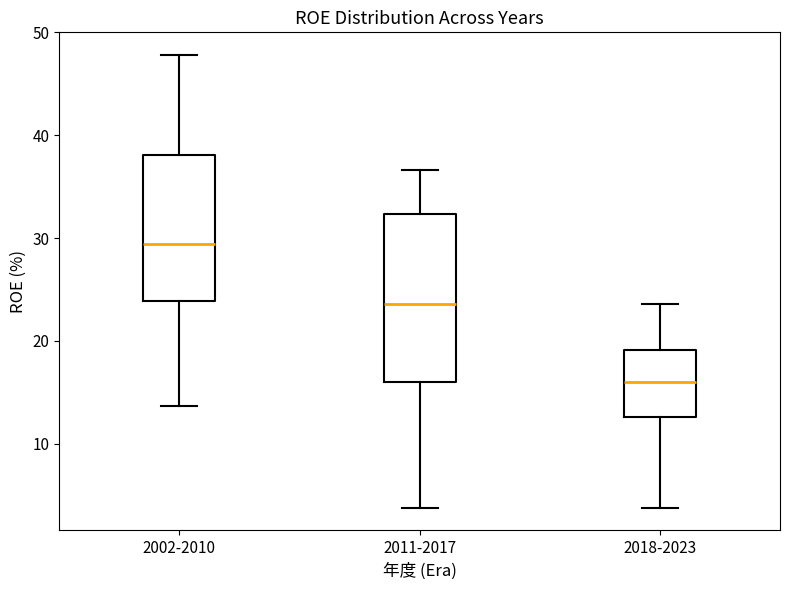

Reading left to right, transcribe this box plot: for each box, give where its median line is, the range the box spans, and where its two whiskers end, as read against the y-axis. The values are not printed on the chart, so give them approximately, as read against the axis.

2002-2010: median 29, box 24 to 38, whiskers 14 to 48
2011-2017: median 24, box 16 to 32, whiskers 4 to 37
2018-2023: median 16, box 13 to 19, whiskers 4 to 24